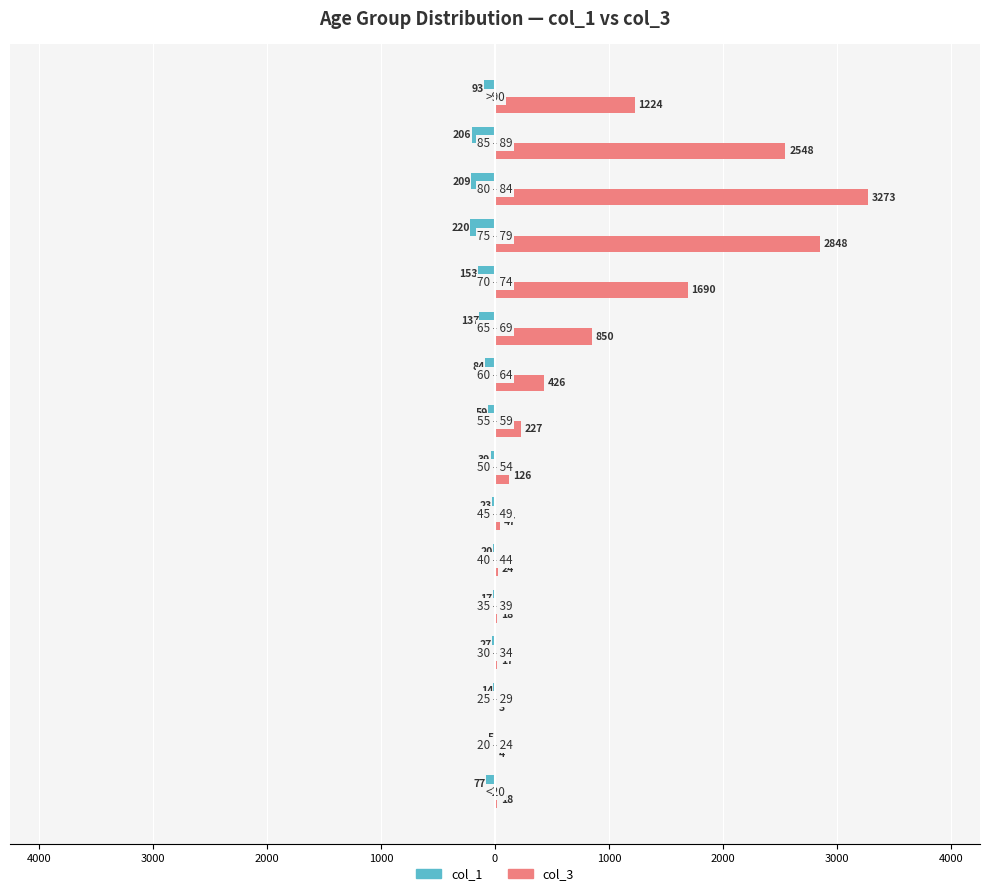

What are all the series names shown in the legend?

col_1, col_3